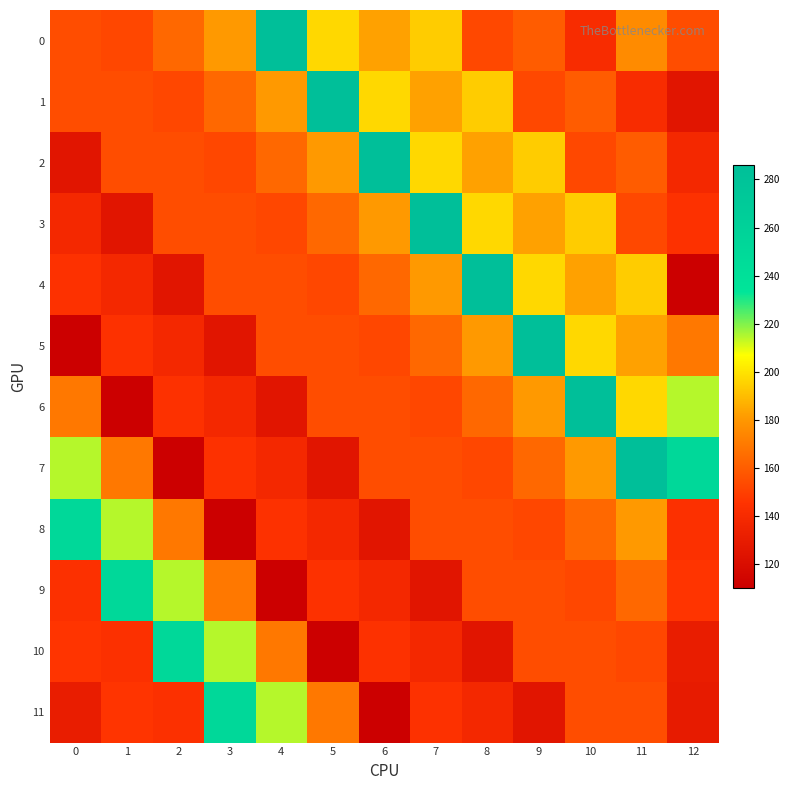

Between 5 and 10, which series saw the biggest shift?

6